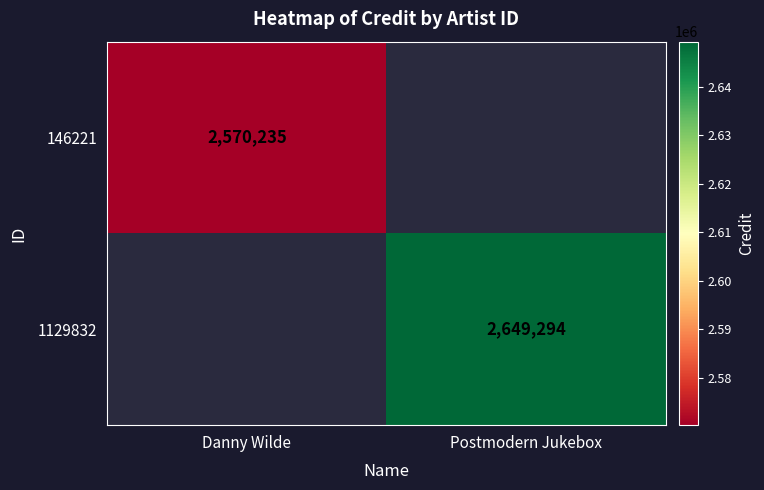

True or false: 146221 has a value of 2570235 at Danny Wilde.

True